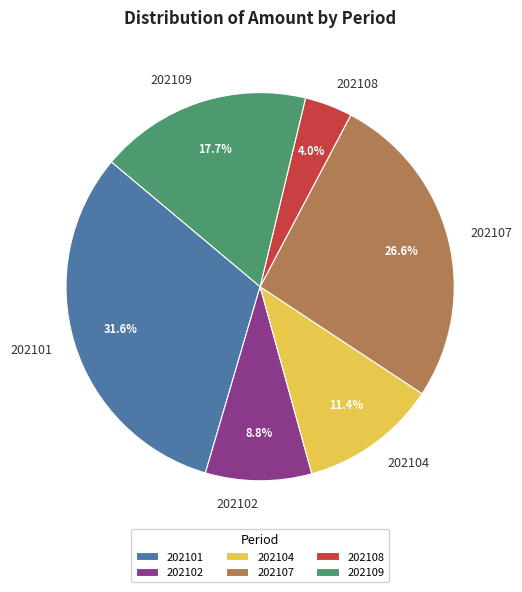

Combined, do 202109 and 202104 account for over 50%?

No